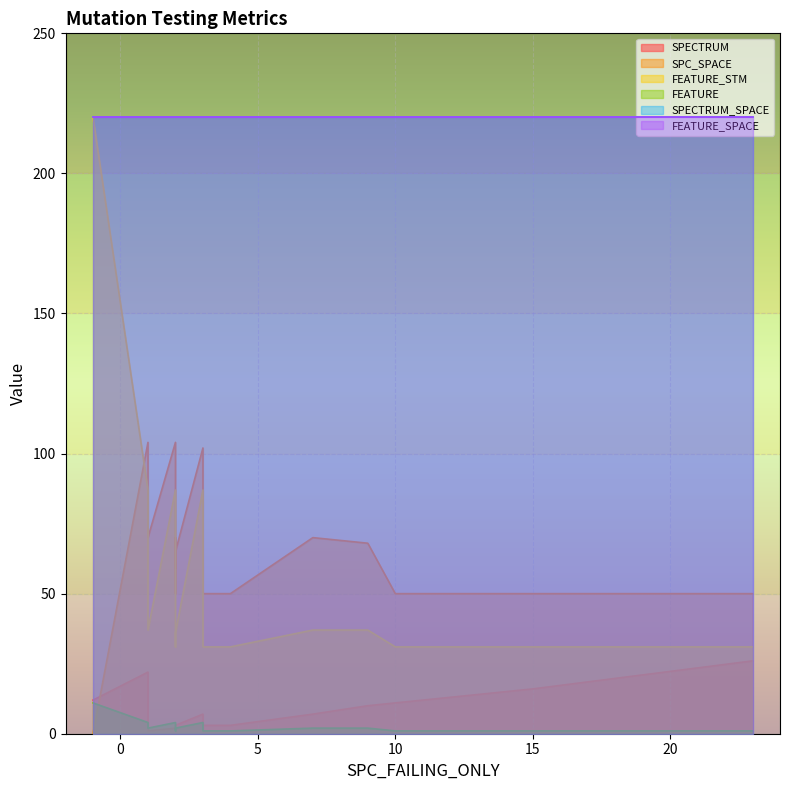

What is the minimum value for SPECTRUM_SPACE?

220